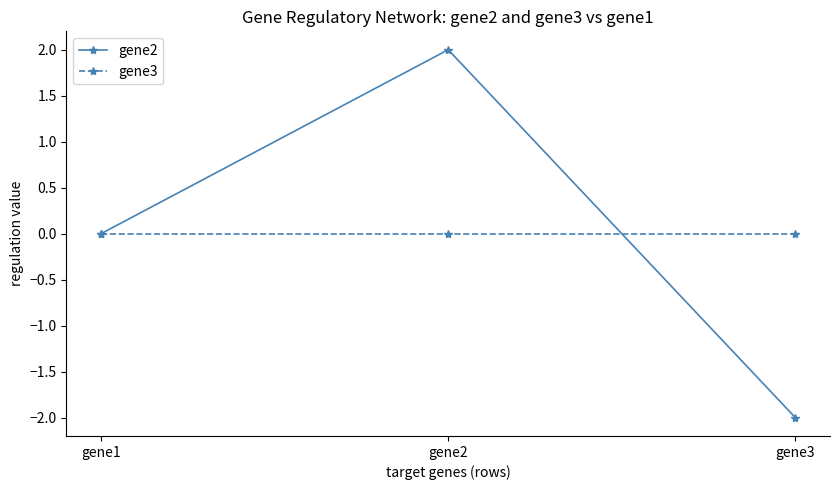

Reading left to right, list all the values displayed in this chart.

gene2: gene1=0	gene2=2	gene3=-2
gene3: gene1=0	gene2=0	gene3=0